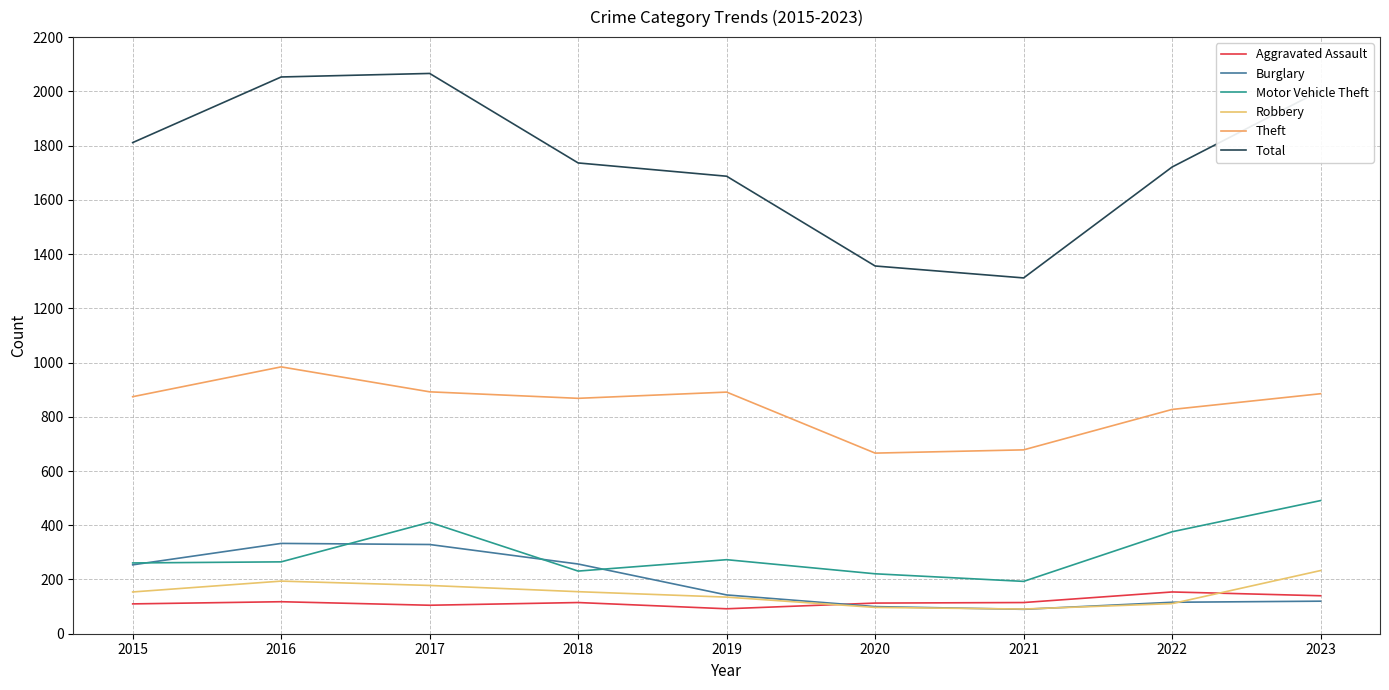

How many lines are shown in the chart?

6